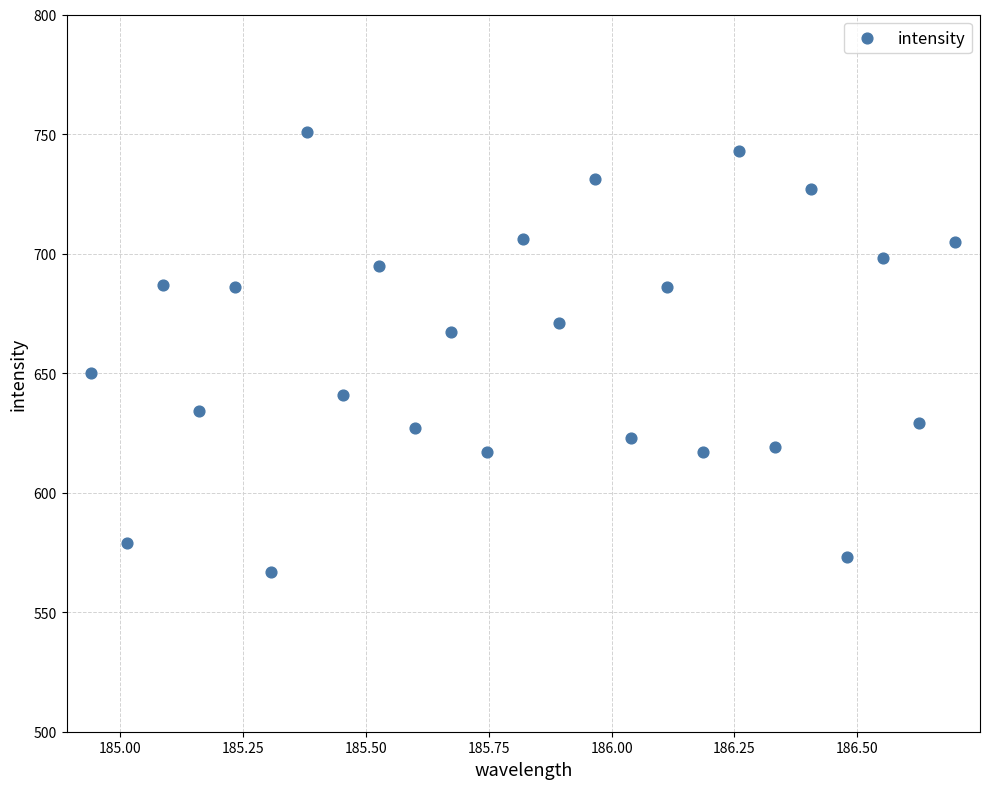

What is the range of Y values (max minus min)?

184